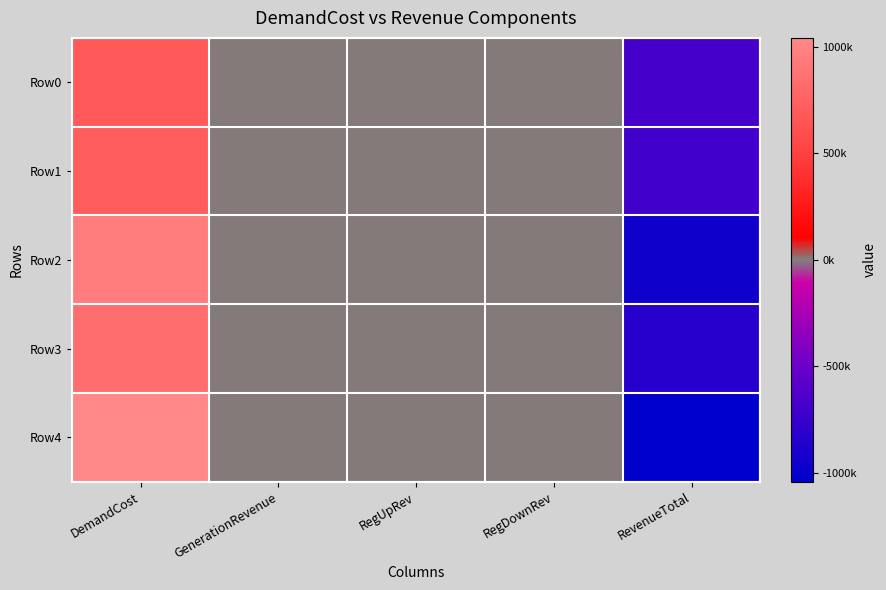

What is the greatest value displayed?

1042019.4